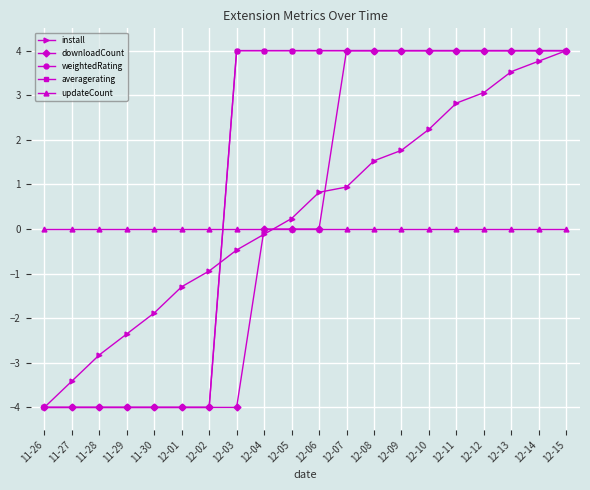

The value of weightedRating at 12-15 is 4.0. True or false?

True